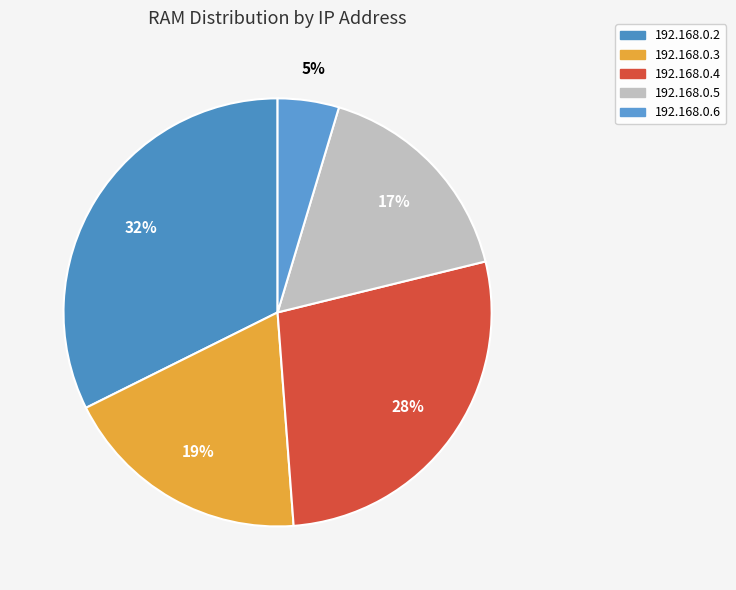

Does any single category account for the majority?

No